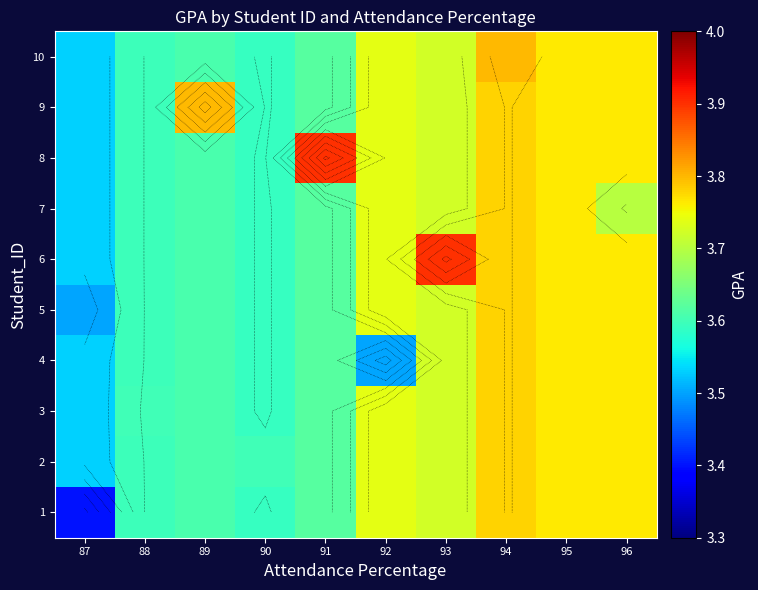

List the labels in order of 8 value, largest first.

91, 94, 95, 96, 92, 93, 89, 88, 90, 87